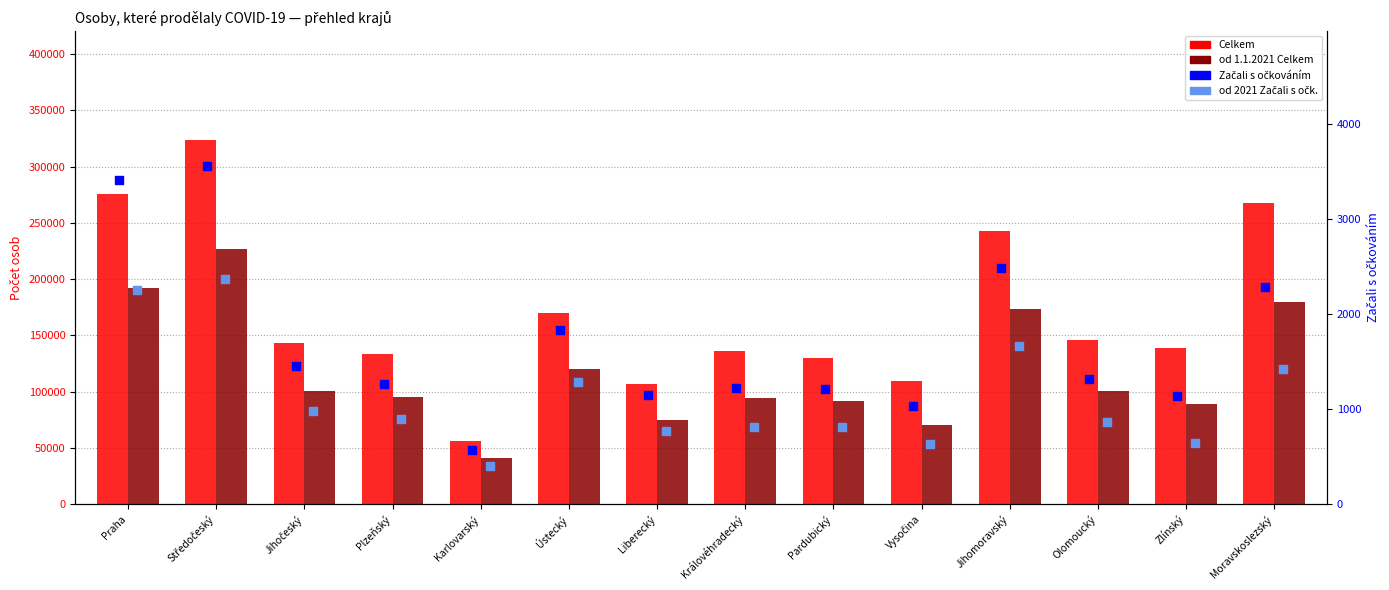

Is the value of od 1.1.2021 Celkem at Praha greater than the value of Začali s očkováním at Pardubický?

Yes